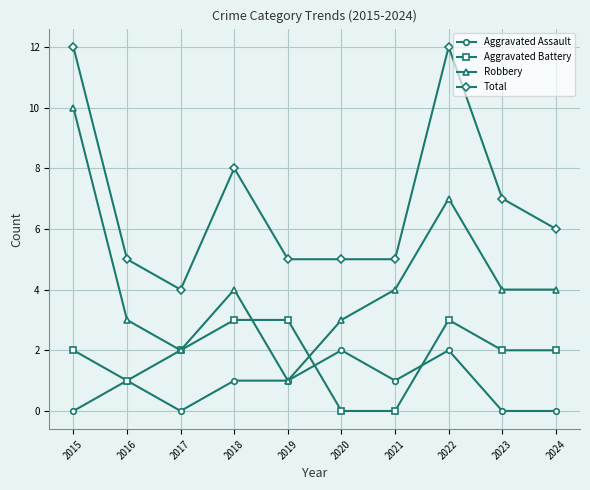

What are all the series names shown in the legend?

Aggravated Assault, Aggravated Battery, Robbery, Total